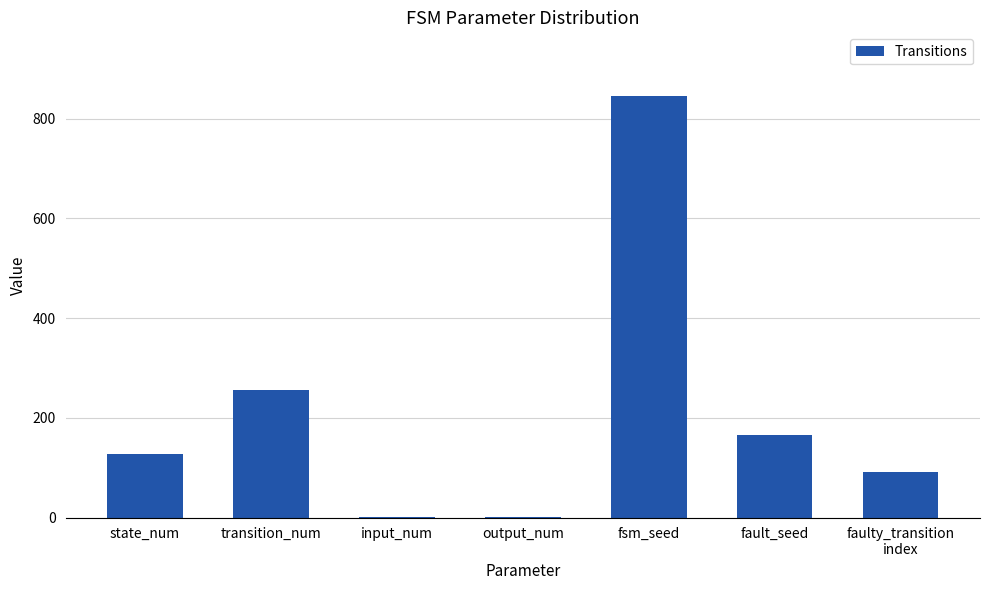

What is the average value?

213